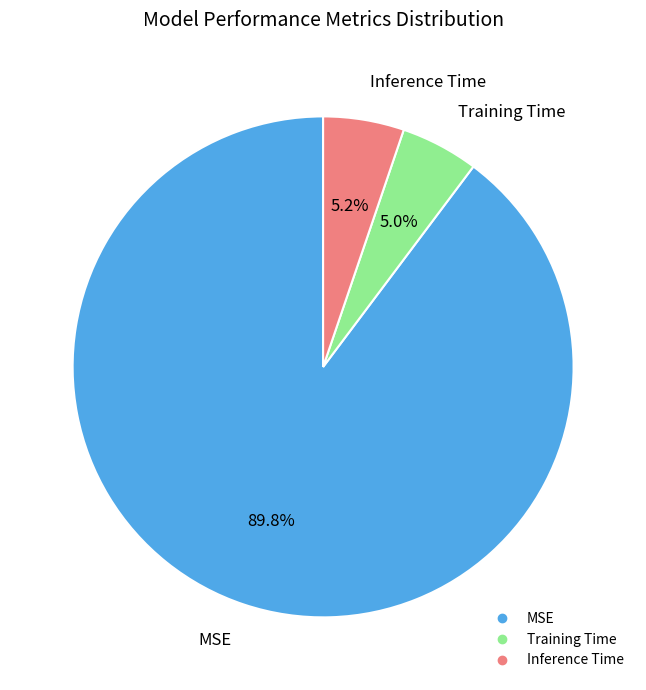

Is it true that Inference Time is 18% of the pie?

False